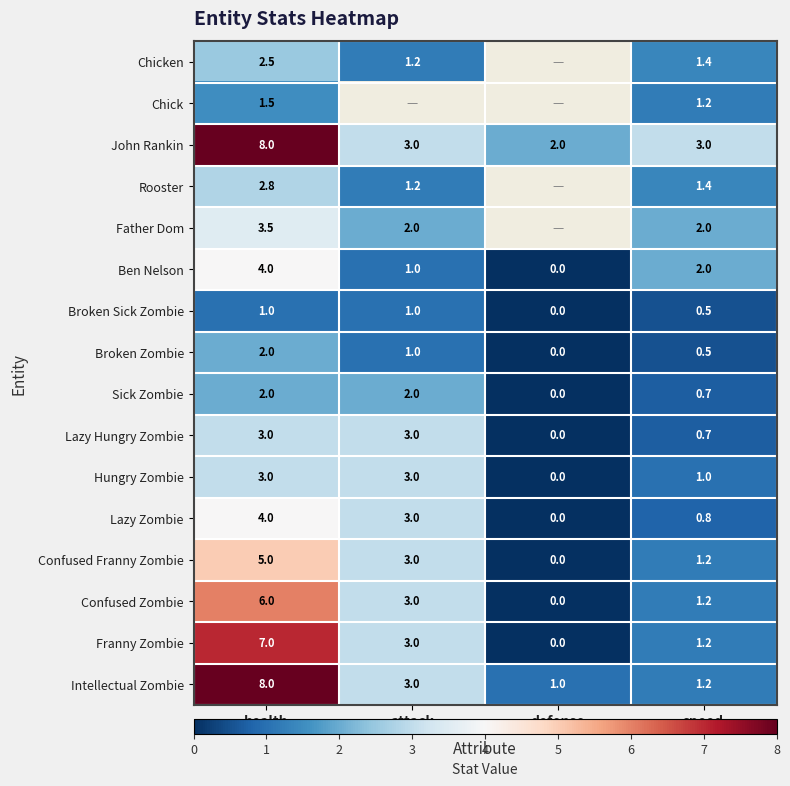

Is it true that Broken Zombie equals 0.5 at speed?

True